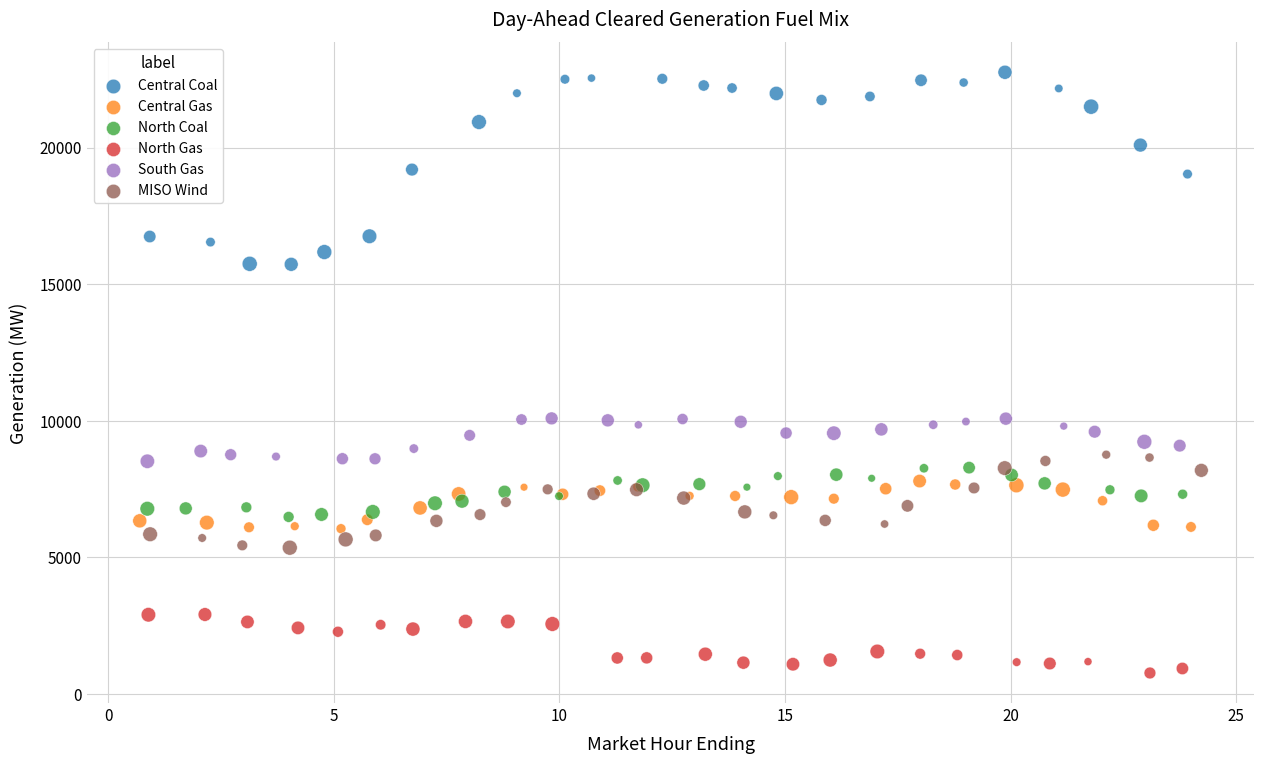

Which series contains the highest Y value?

Central Coal